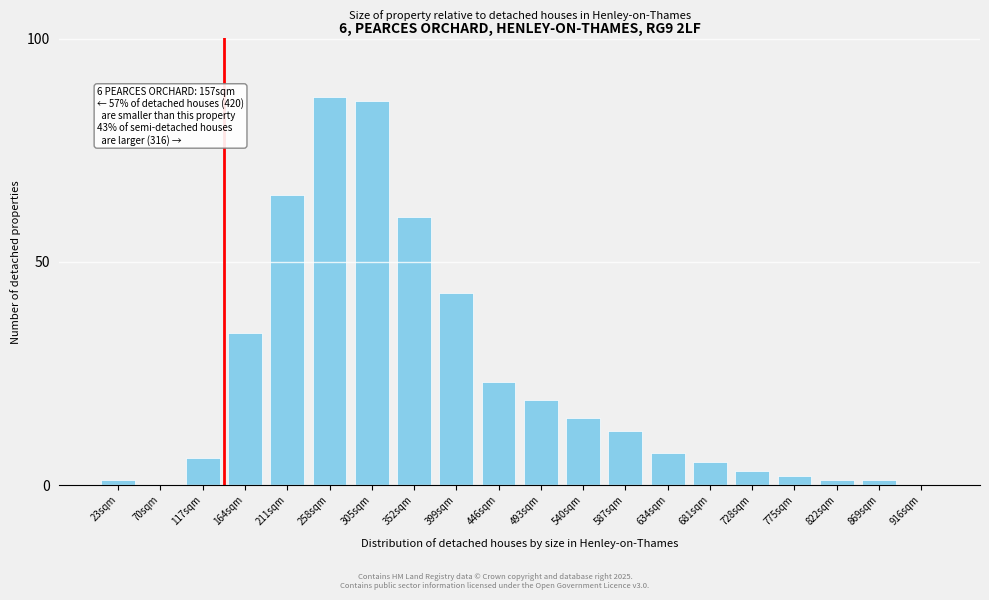

Reading left to right, list all the values displayed in this chart.

23sqm=1	70sqm=0	117sqm=6	164sqm=34	211sqm=65	258sqm=87	305sqm=86	352sqm=60	399sqm=43	446sqm=23	493sqm=19	540sqm=15	587sqm=12	634sqm=7	681sqm=5	728sqm=3	775sqm=2	822sqm=1	869sqm=1	916sqm=0